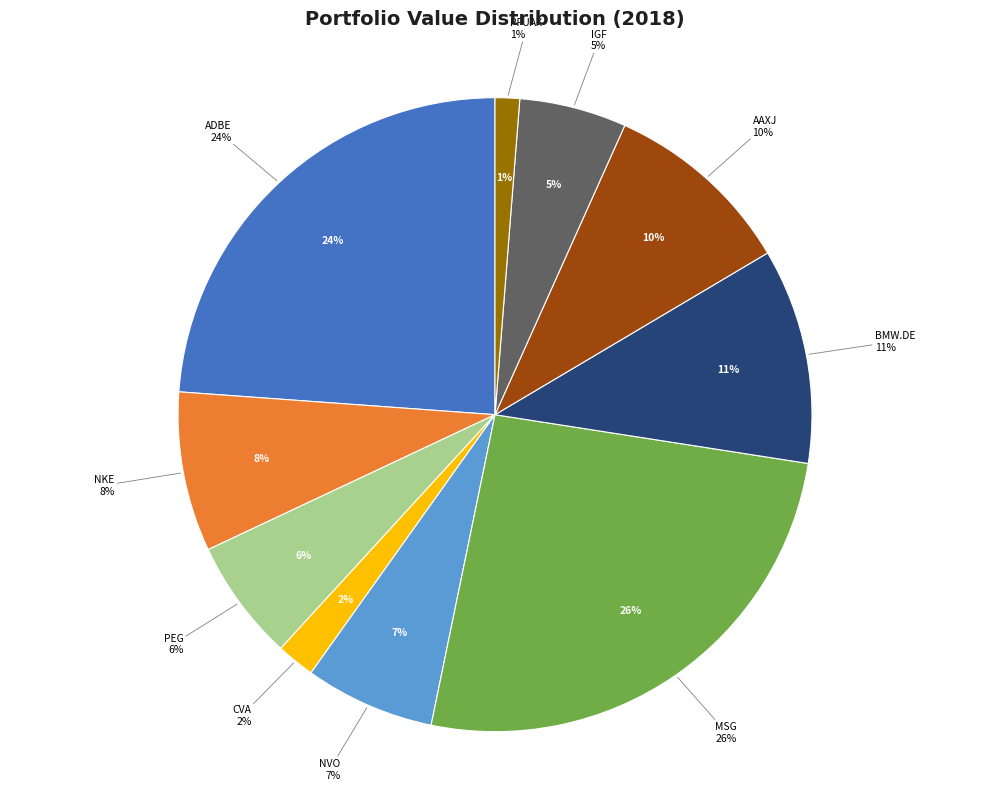

How many segments does this pie chart have?

10